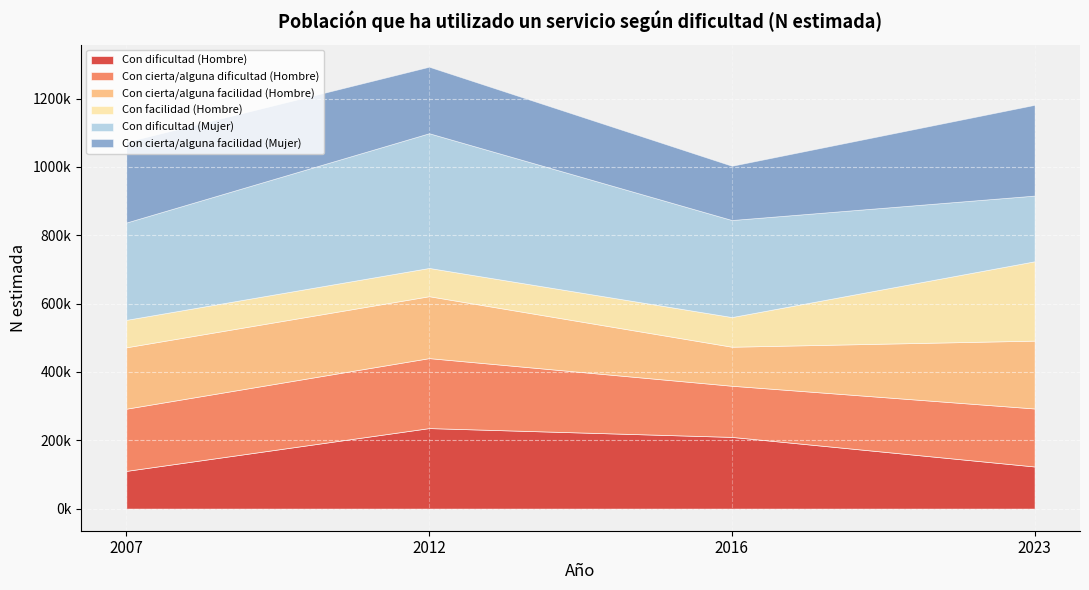

Reading right to left, list all the values displayed in this chart.

Con dificultad (Hombre): 2023=123390	2016=209953	2012=235764	2007=110513
Con cierta/alguna dificultad (Hombre): 2023=169760	2016=149729	2012=204794	2007=182056
Con cierta/alguna facilidad (Hombre): 2023=198558	2016=114195	2012=181215	2007=179662
Con facilidad (Hombre): 2023=232295	2016=86855	2012=82739	2007=80366
Con dificultad (Mujer): 2023=192289	2016=284081	2012=394346	2007=284914
Con cierta/alguna facilidad (Mujer): 2023=265581	2016=158700	2012=194584	2007=236002